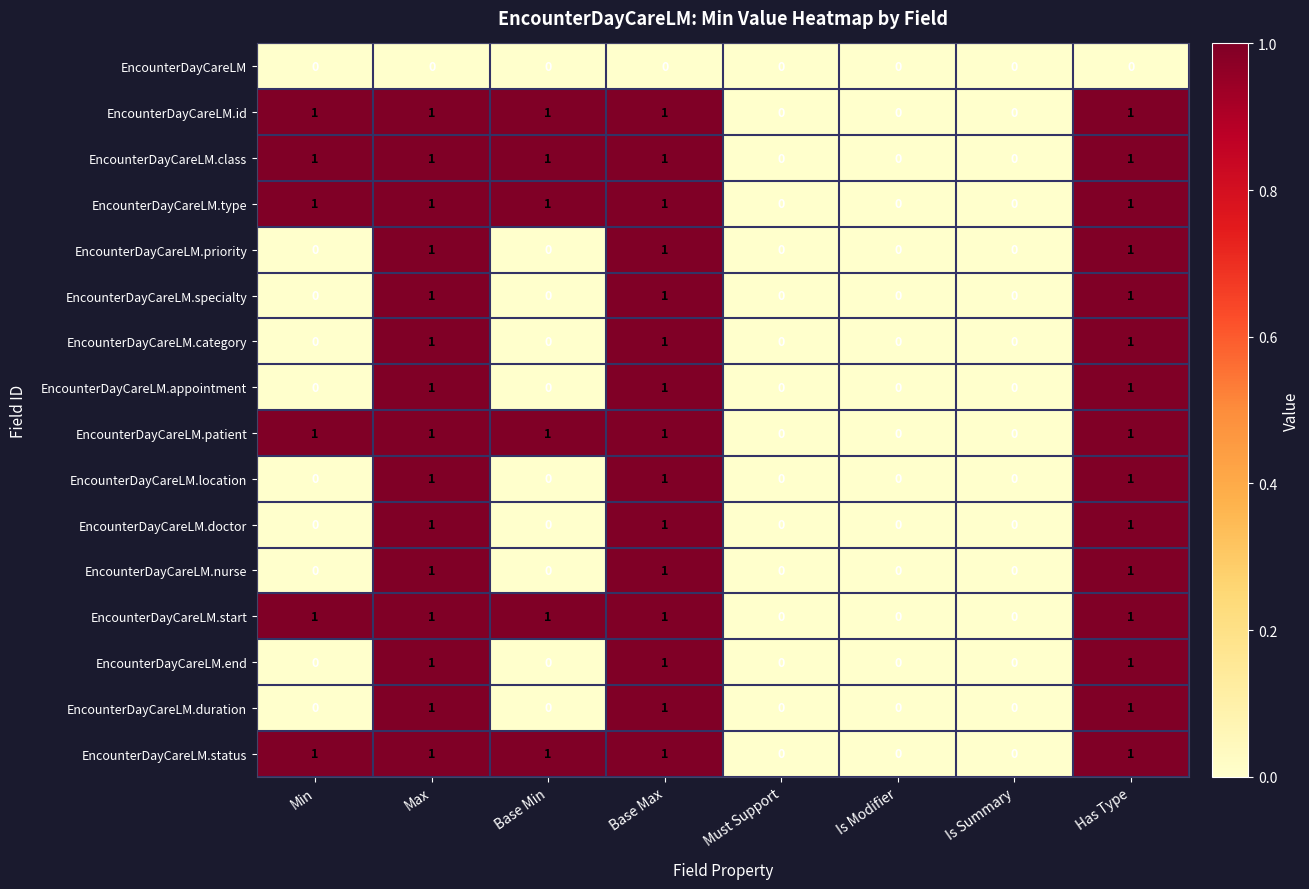

What is the spread (max minus min) of values at Has Type?

1